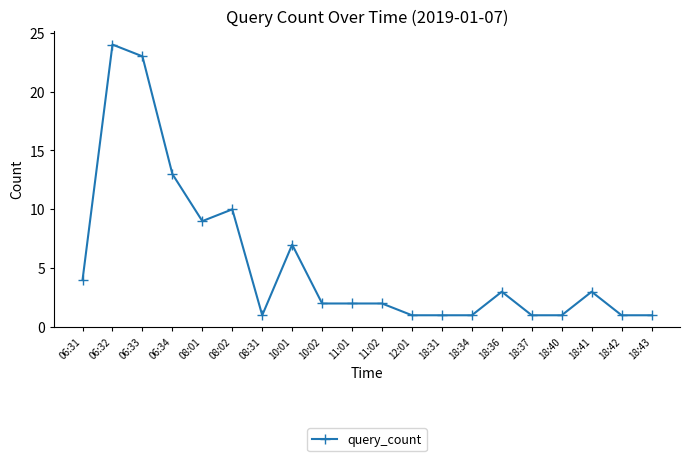

The value at 10:02 is 2. True or false?

True